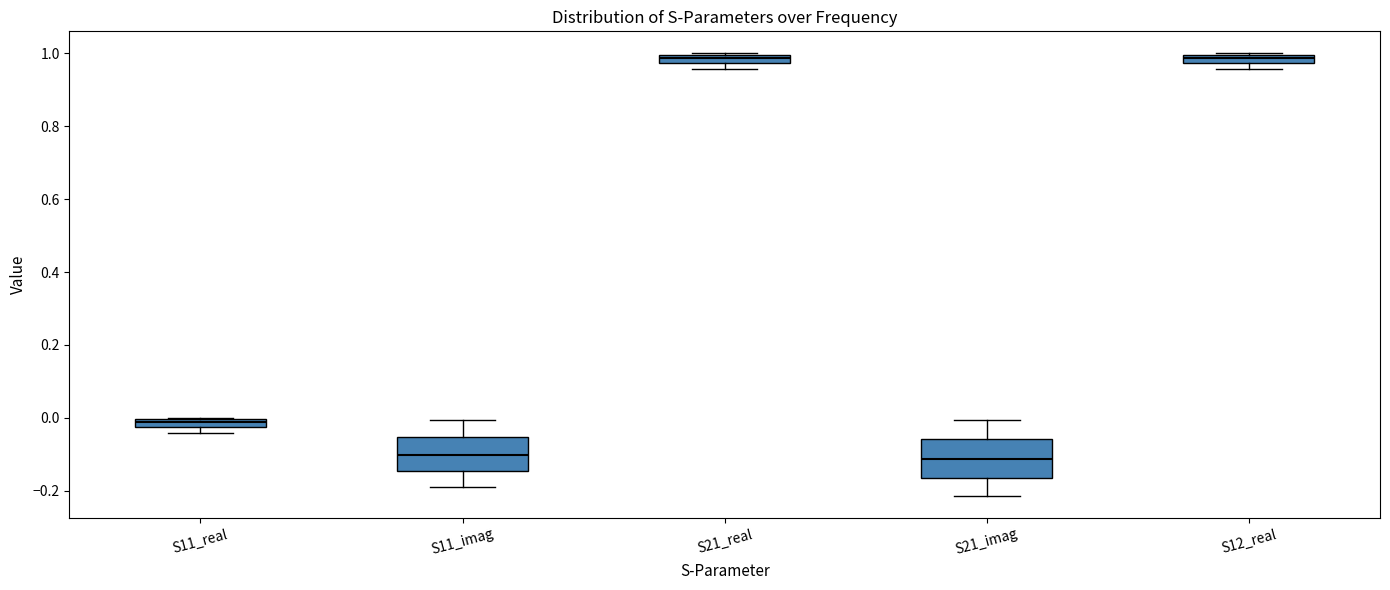

Where does the median line of the box for S11_imag sit on the y-axis? The values are not printed on the chart, so give them approximately, as read against the axis.

-0.10